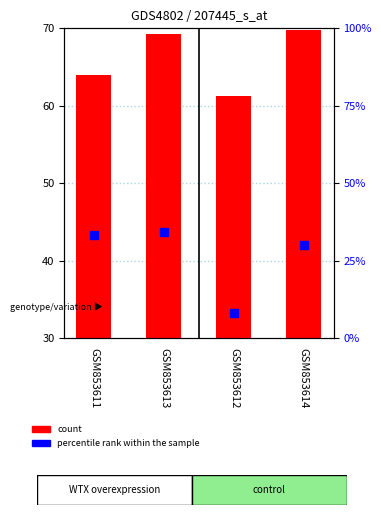

Which series has the largest total across all categories?

count